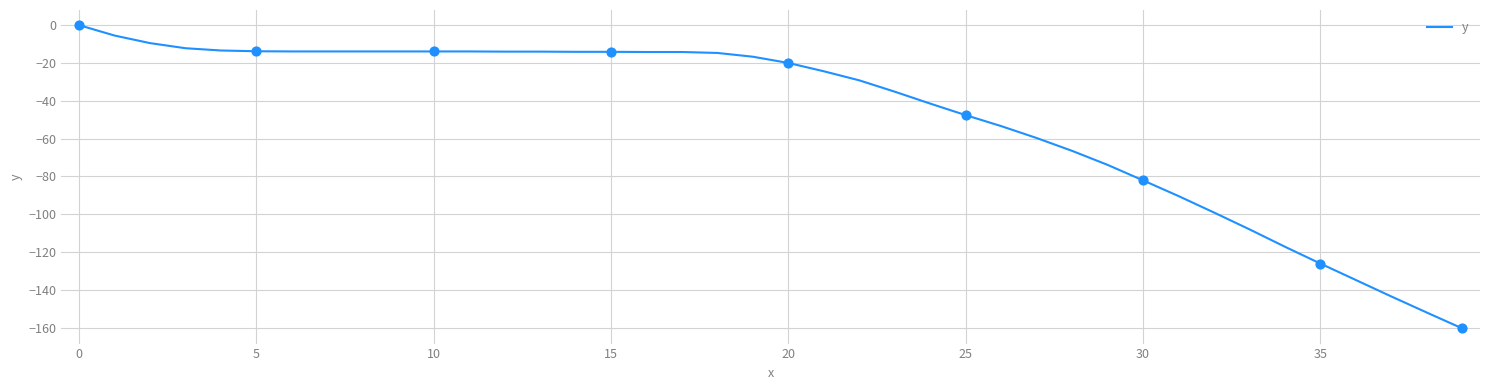

What is the minimum value shown in the chart?

-160.4